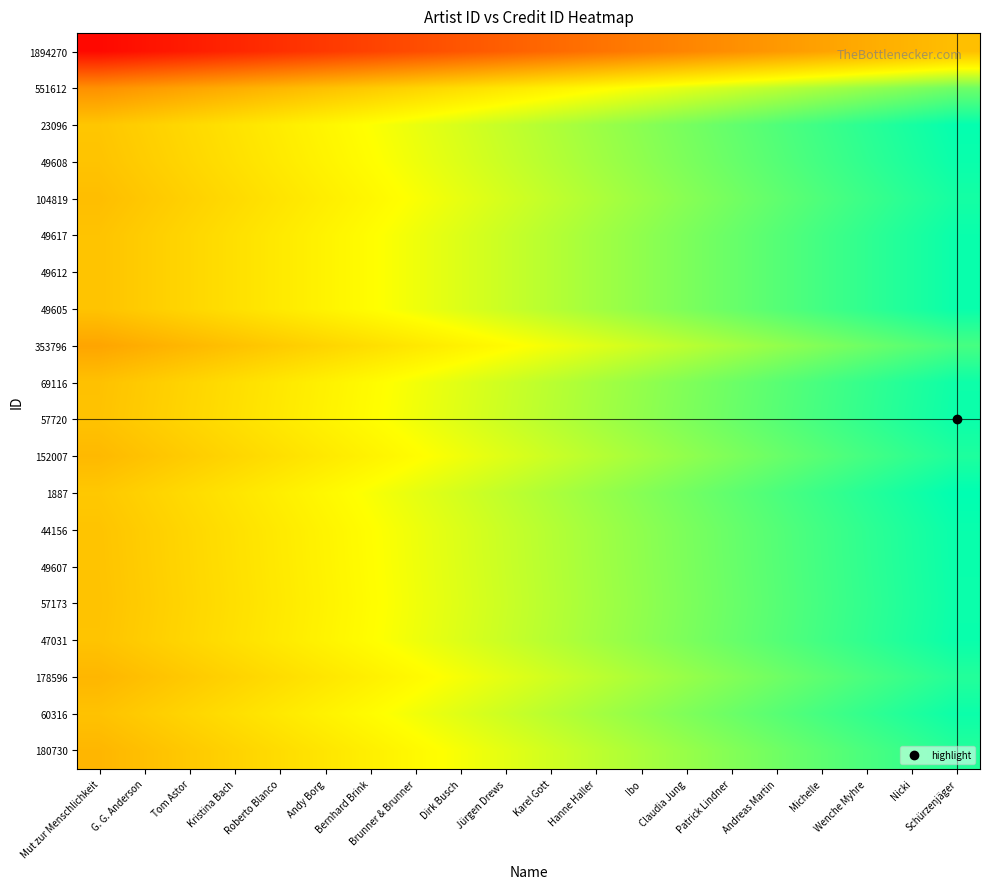

At how many categories does at least one series exceed 0?

20